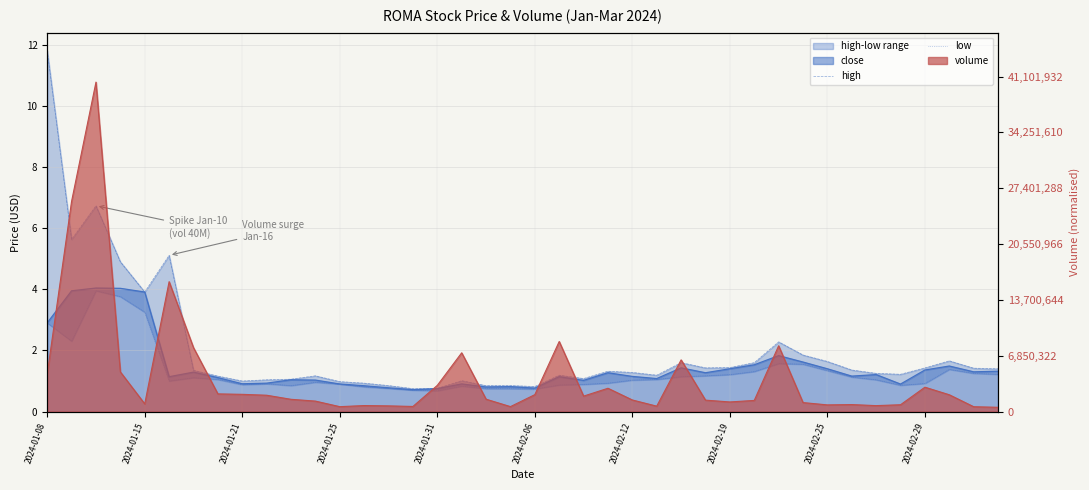

How many interior local peaks does the high series have?

10